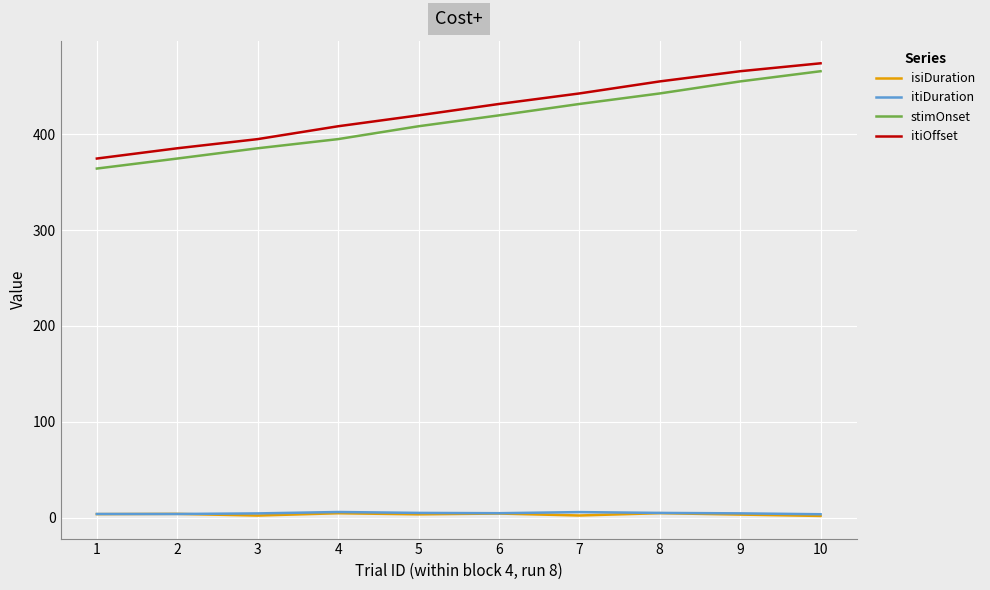

True or false: isiDuration and itiOffset cross at least once.

False